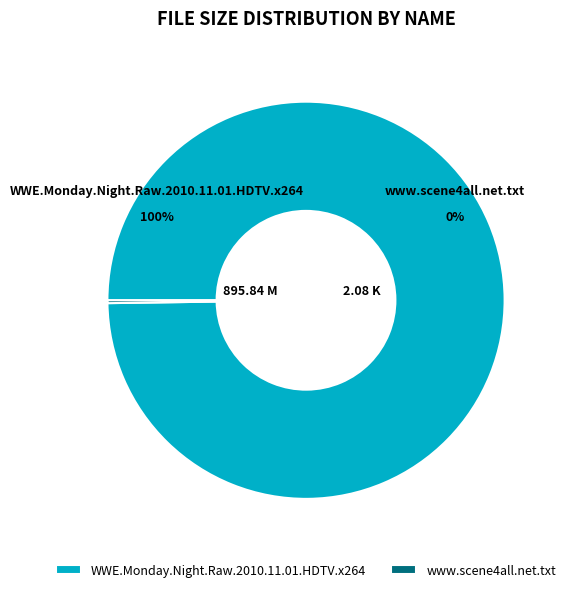

What is the smallest slice in the pie chart?

www.scene4all.net.txt